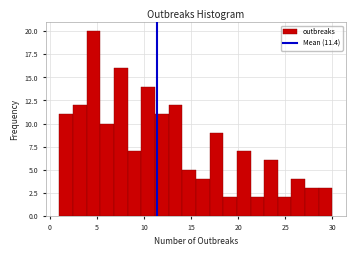

Read against the x-axis, roughly where is the centre of the tallest bar?

4.5